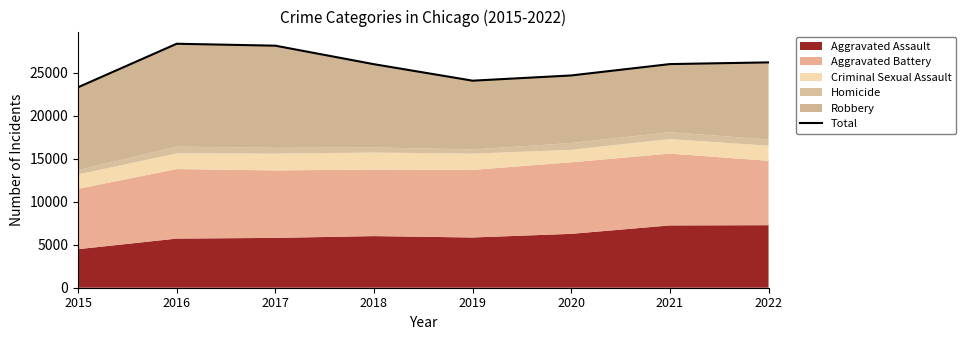

List the labels in order of value, largest first.

2016, 2017, 2022, 2021, 2018, 2020, 2019, 2015